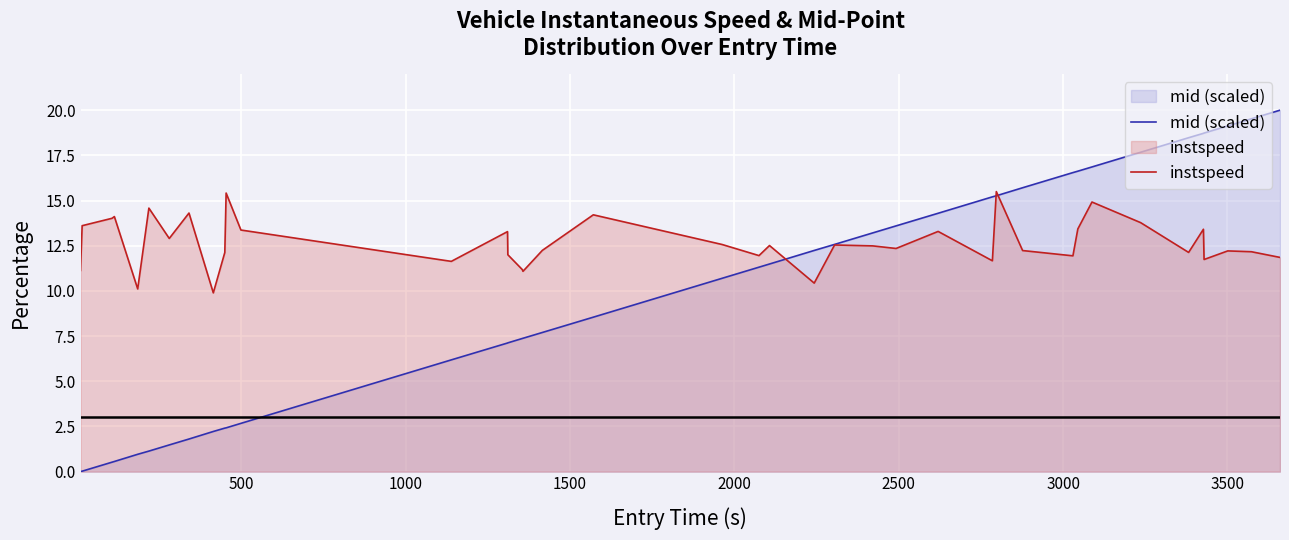

Rank the series by their average value, from highest to lowest.

instspeed, mid (scaled)